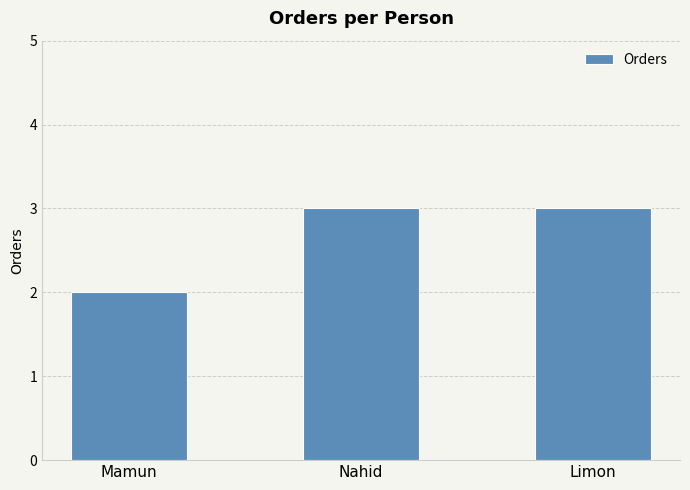

Does the chart contain any negative values?

No